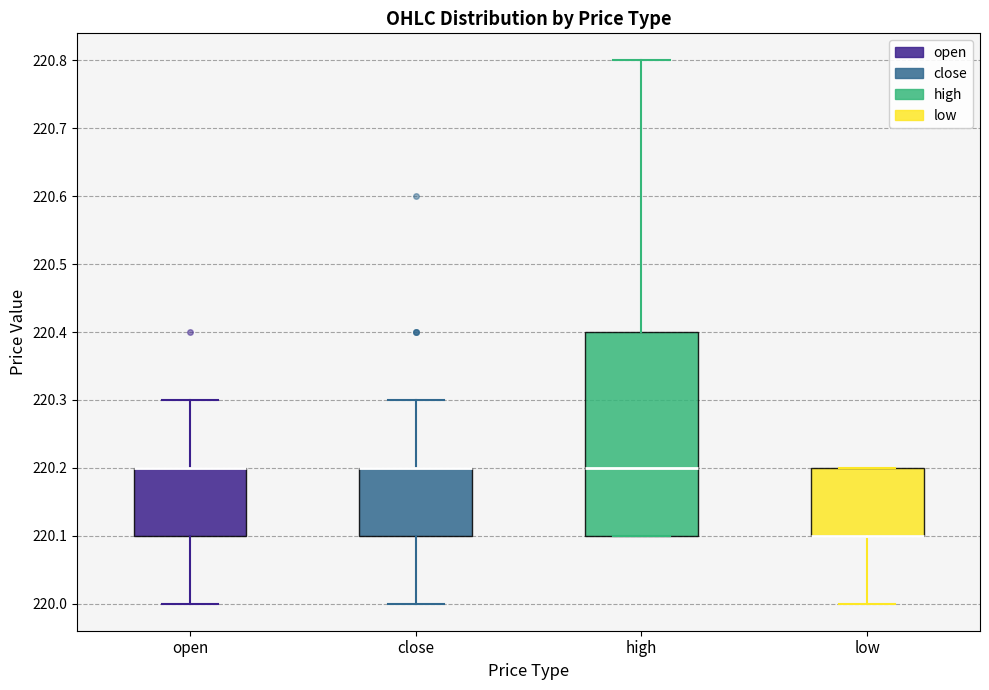

Where does the median line of the box for high sit on the y-axis? The values are not printed on the chart, so give them approximately, as read against the axis.

220.2